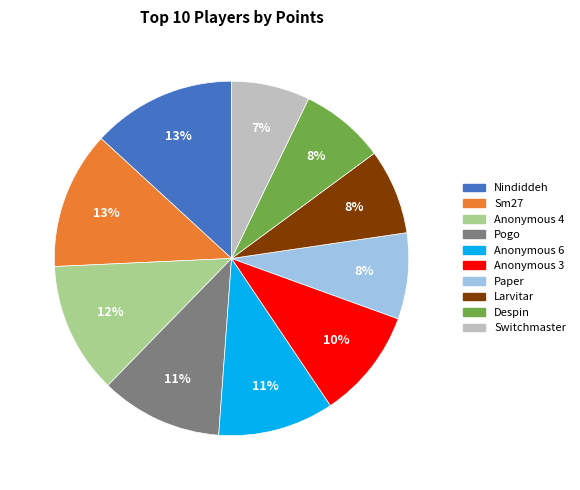

True or false: Sm27 accounts for 13% of the total.

True